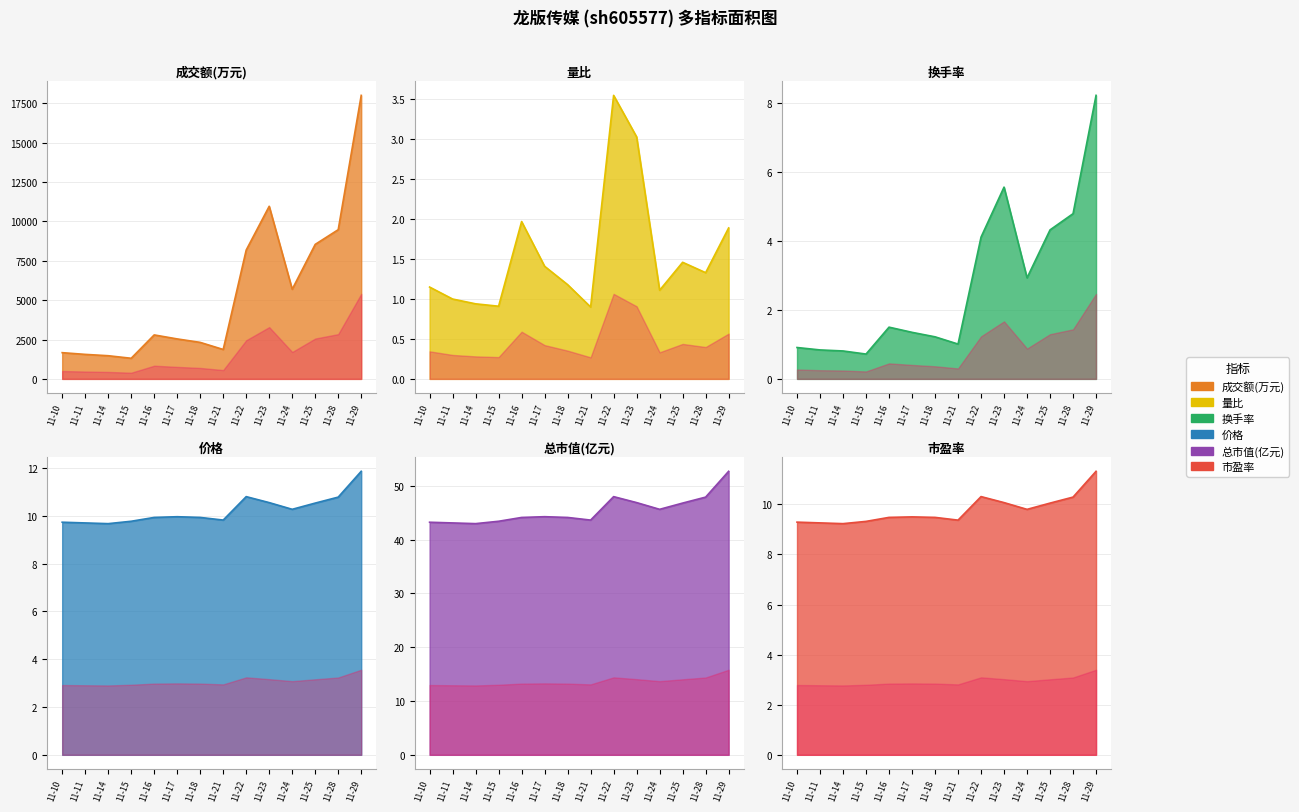

What is the value of the 市盈率 point at the 1st from the left?

9.3